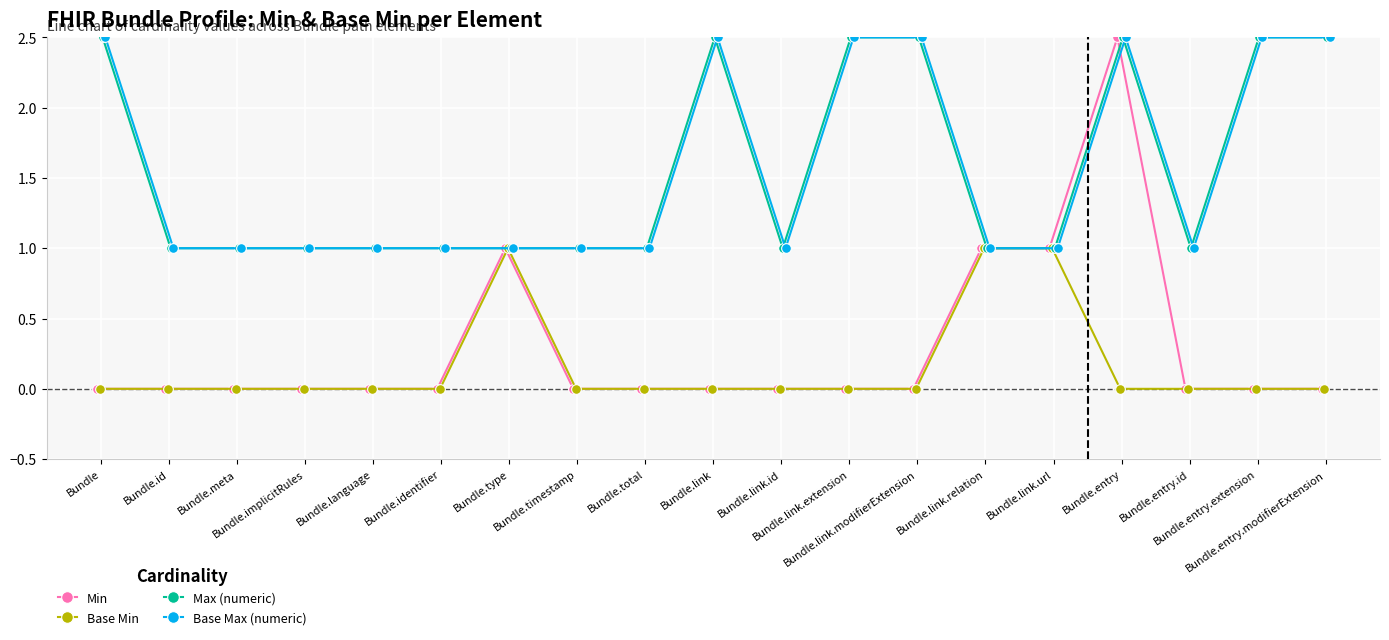

At which label does Max (numeric) reach its minimum?

Bundle.id